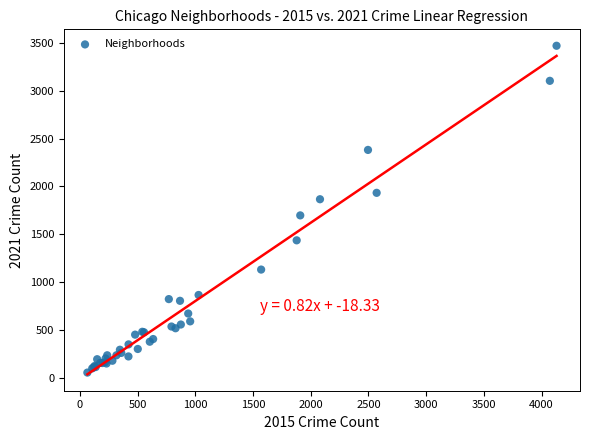

What Y value in the scatter plot is closest to 1762?

1697